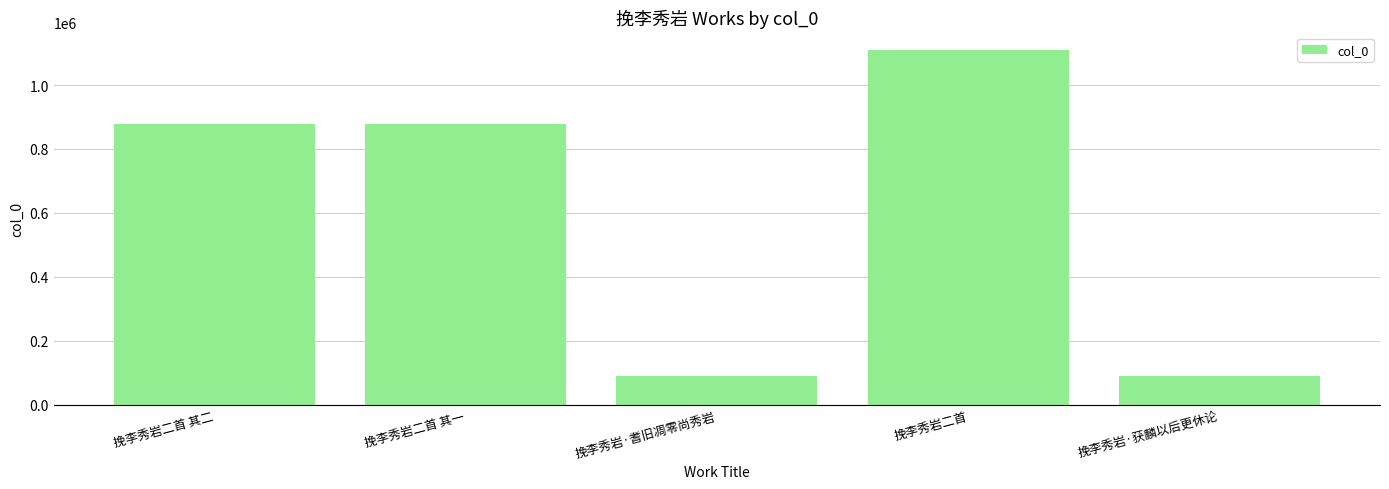

What is the change in value from 挽李秀岩·耆旧凋零尚秀岩 to 挽李秀岩二首?

+1019682